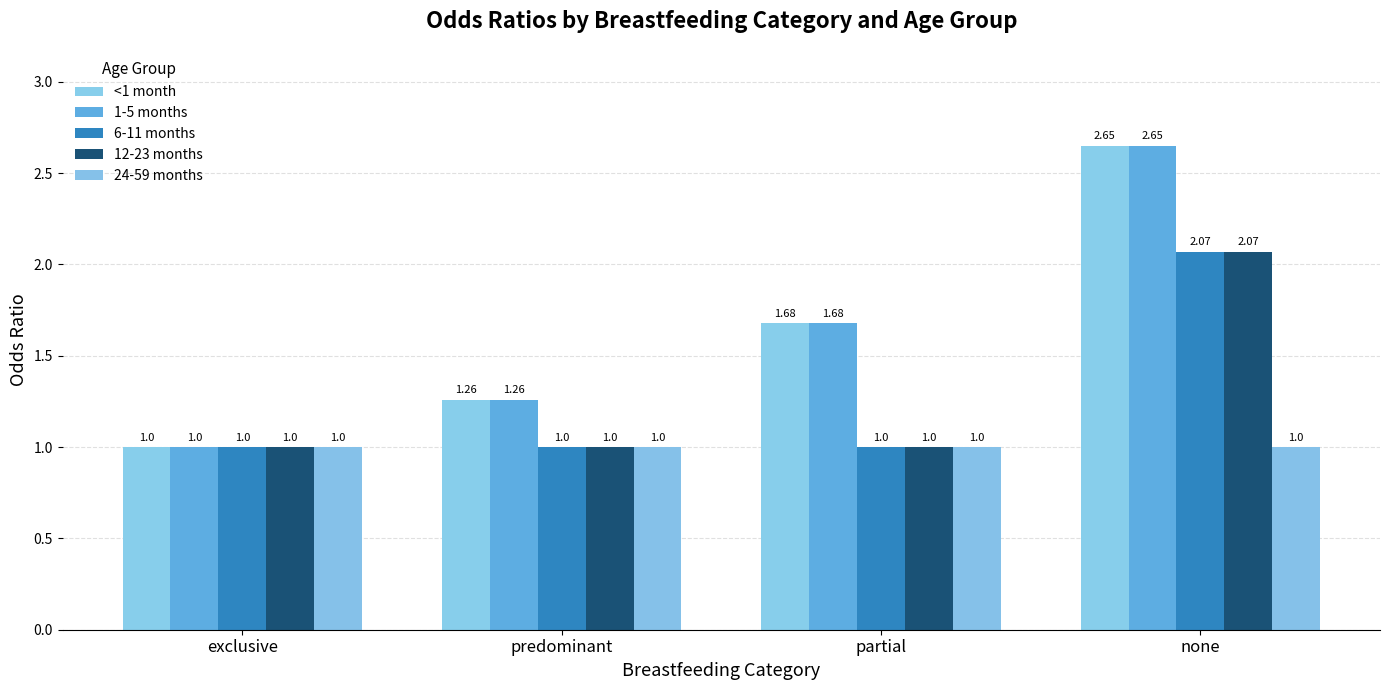

At which category does the chart reach its minimum across all series?

exclusive